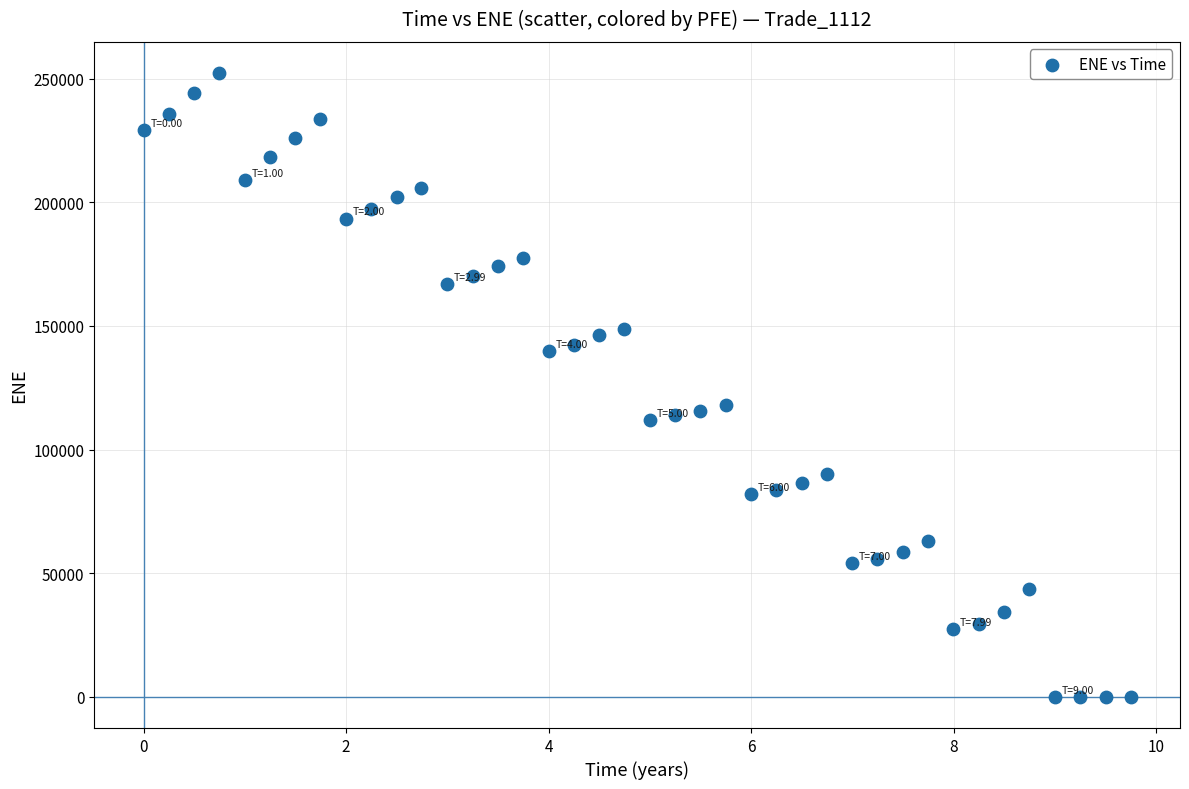

What is the range of X values (max minus min)?

9.7